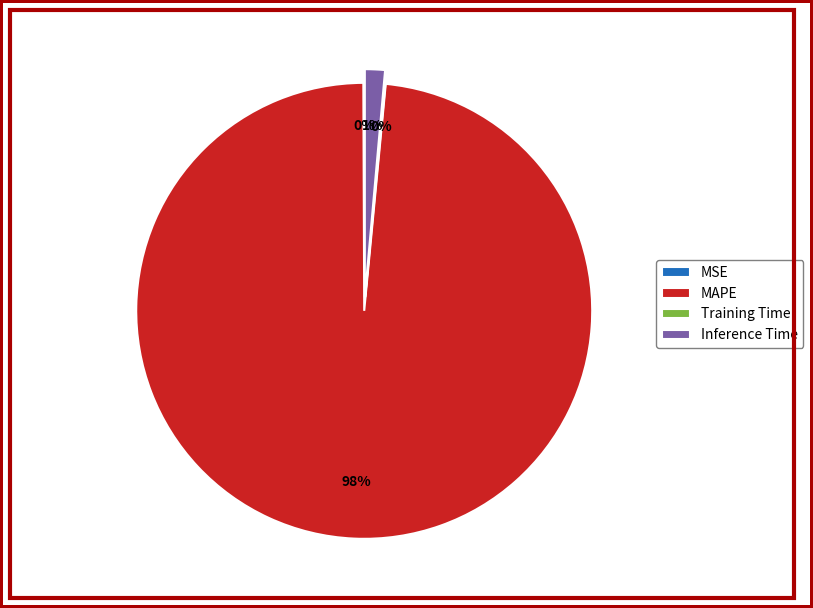

What percentage is the MAPE slice, to the nearest percent?

98%